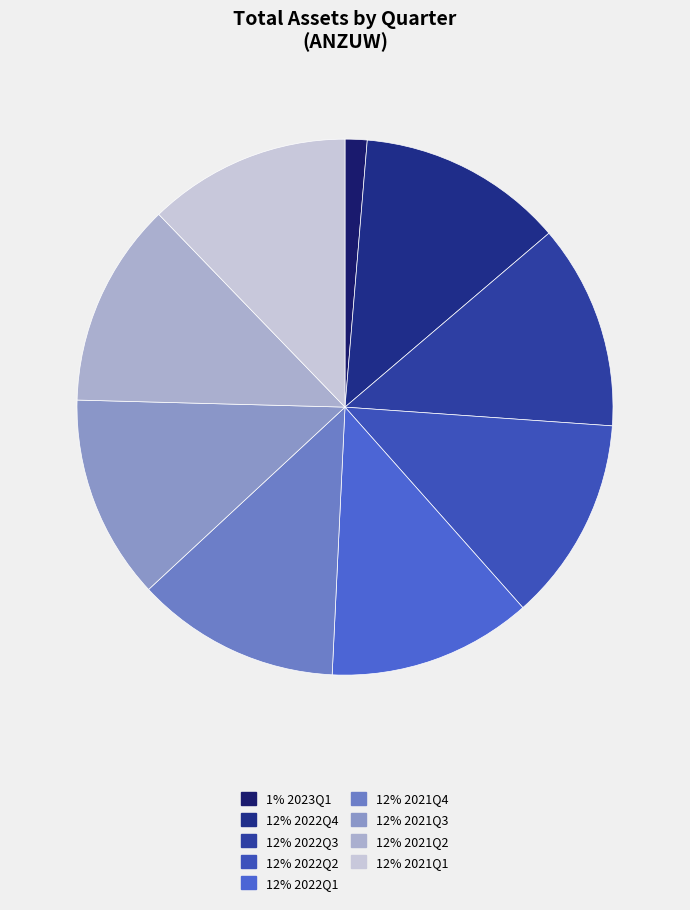

How many slices are in this pie chart?

9